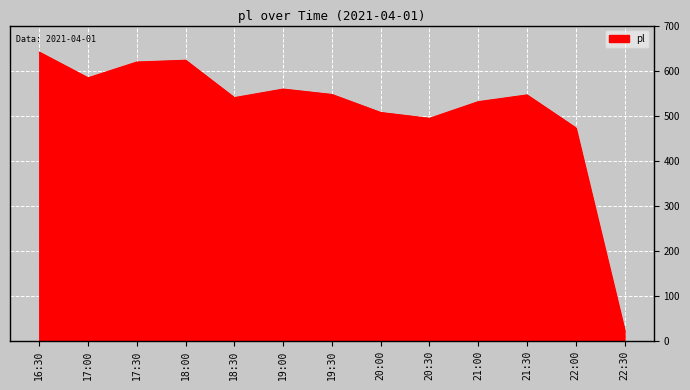

Does the chart display data point markers on the line(s)?

No